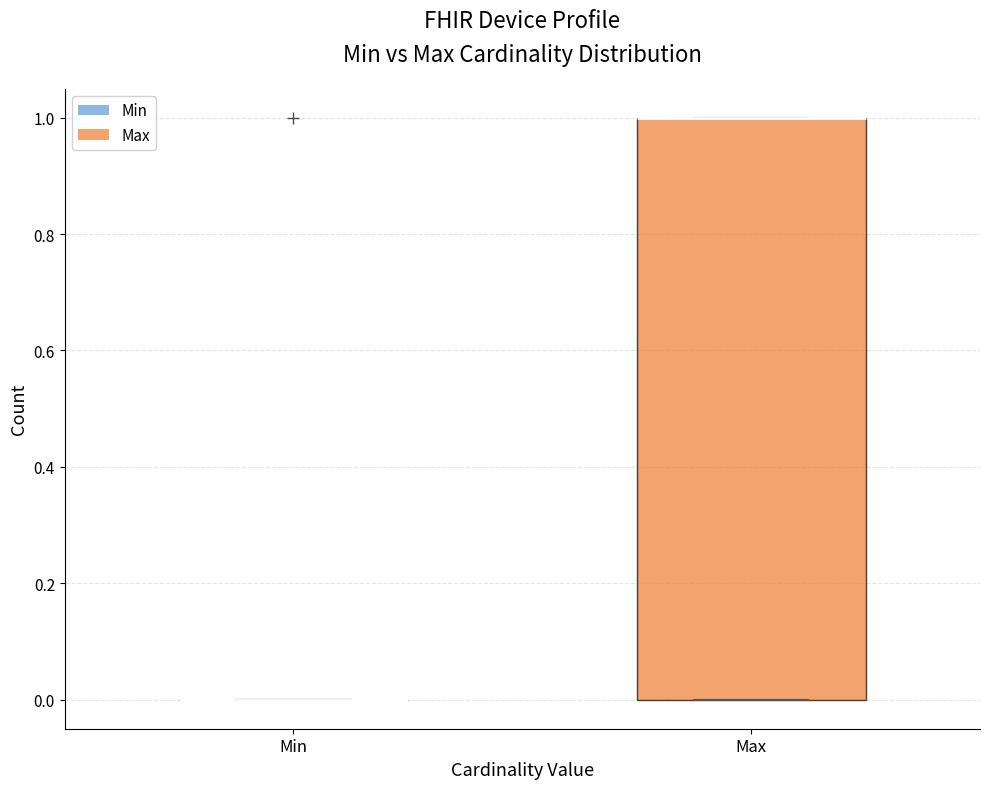

Which box is the tallest, from its lower edge to its upper edge?

Max